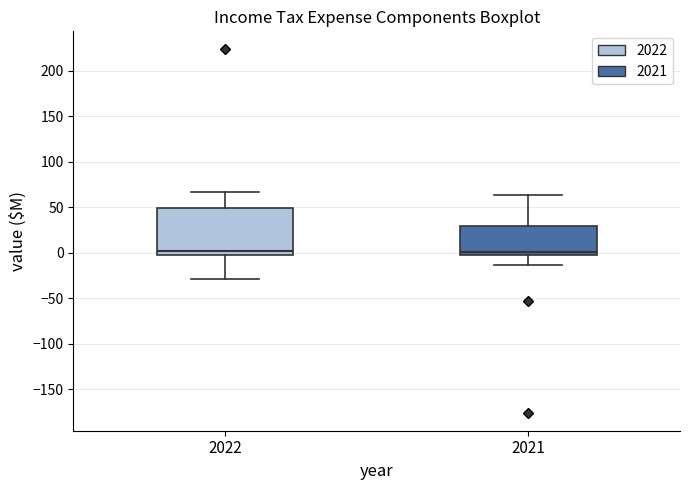

Comparing the boxes themselves (not the whiskers), which one is the tallest?

2022